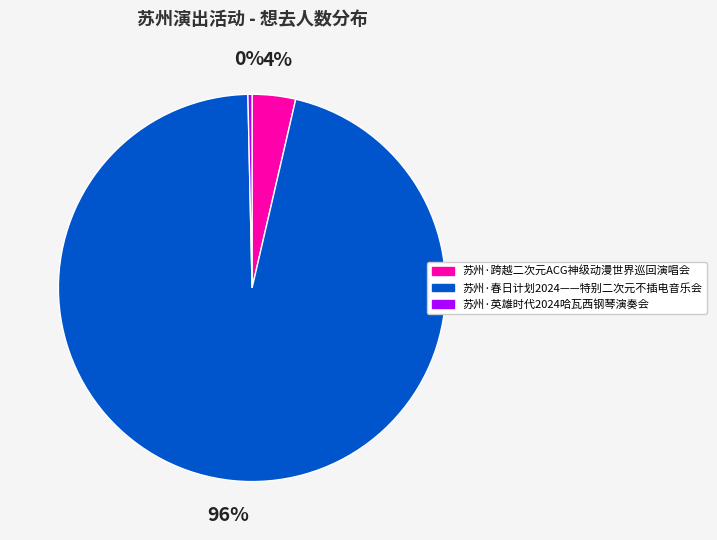

Combined, do 苏州·跨越二次元ACG神级动漫世界巡回演唱会 and 苏州·春日计划2024——特别二次元不插电音乐会 account for over 50%?

Yes